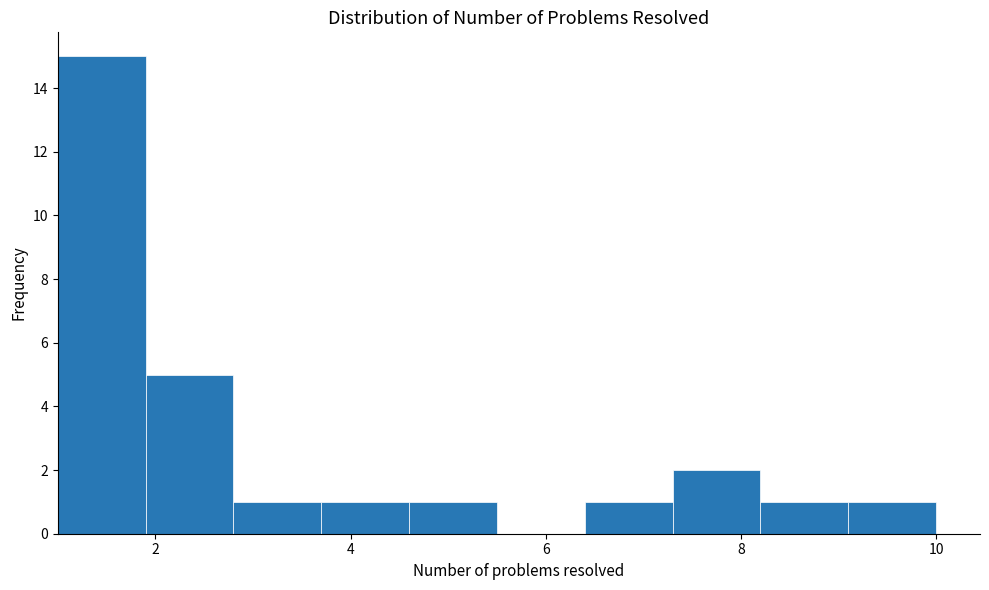

Reading left to right, list every bar in this chart as the range it spans on the x-axis followed by its height. Neither the bar edges nor the heights are printed on the chart, so give them approximately, as read against the axes.

1.0 to 1.9: 15
1.9 to 2.8: 5
2.8 to 3.7: 1
3.7 to 4.6: 1
4.6 to 5.5: 1
5.5 to 6.4: 0
6.4 to 7.3: 1
7.3 to 8.2: 2
8.2 to 9.1: 1
9.1 to 10.0: 1